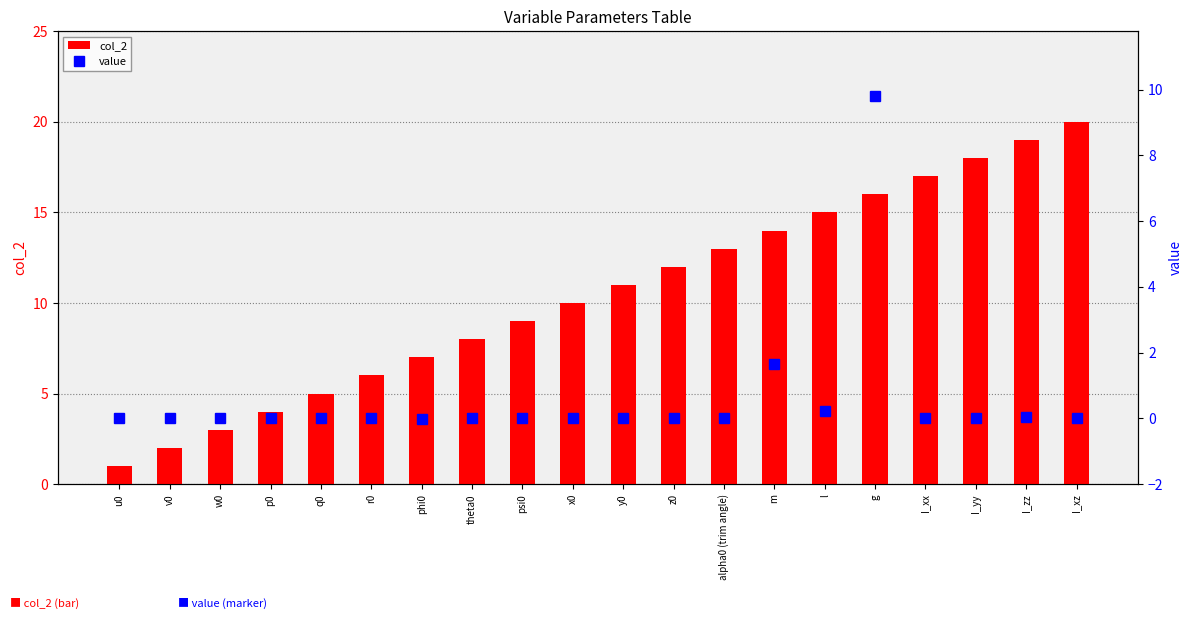

What is the difference between the maximum and minimum values in the col_2 series?

19